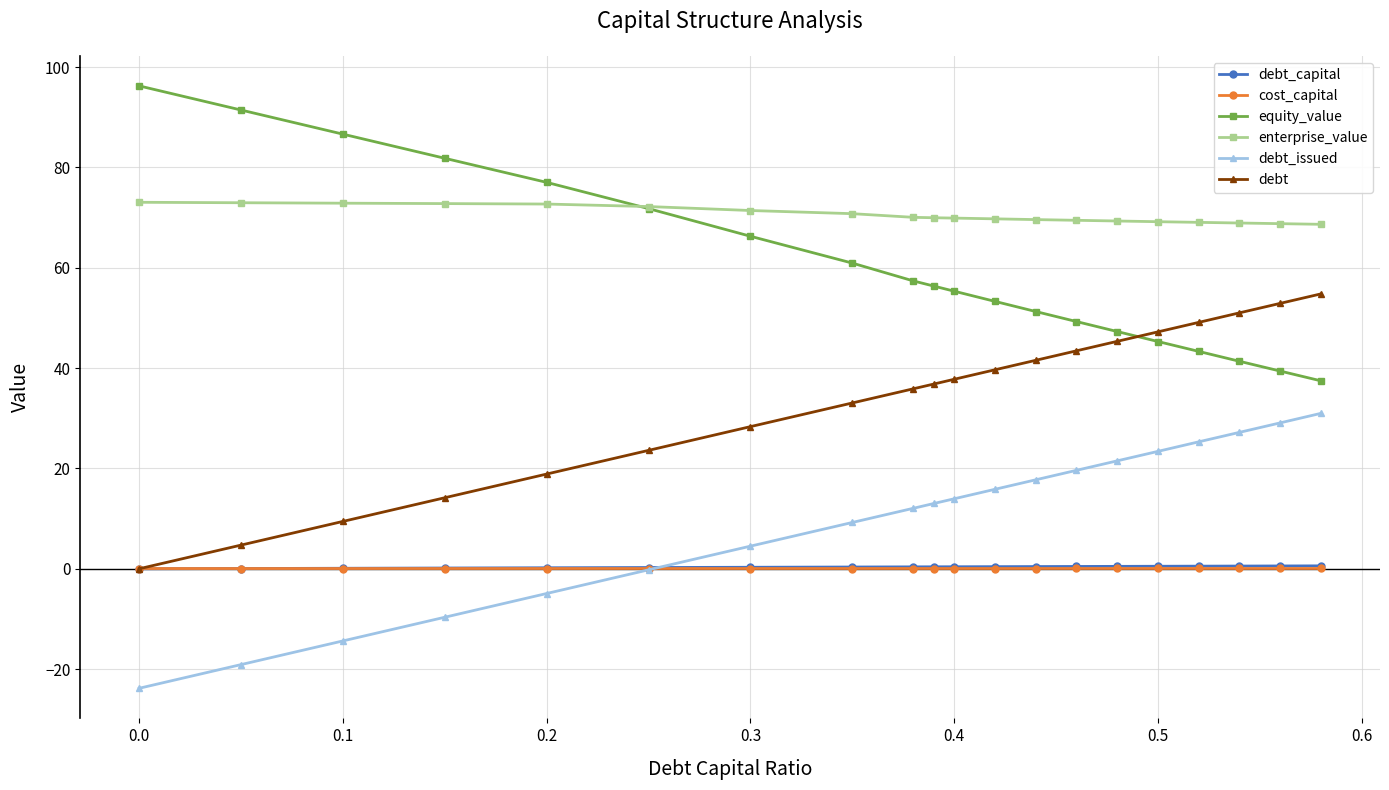

True or false: enterprise_value and cost_capital intersect in this chart.

False